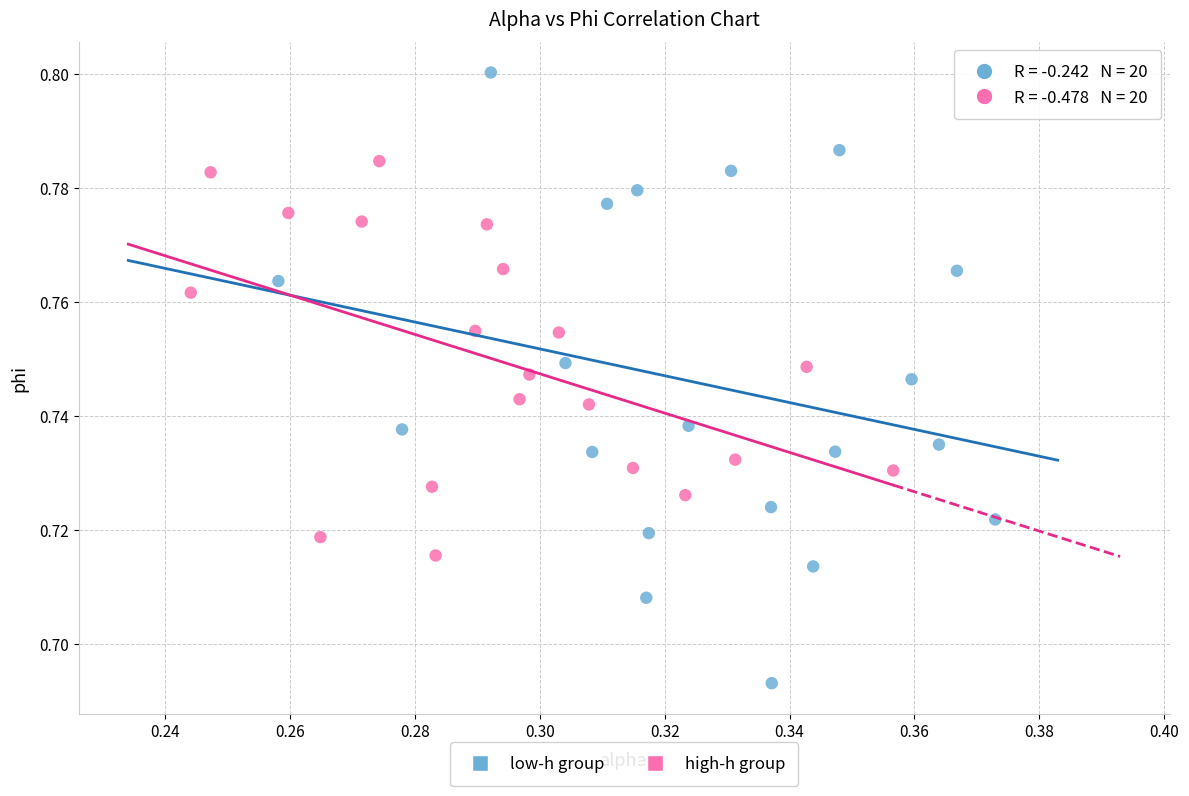

Which series reaches the minimum Y coordinate?

low-h group